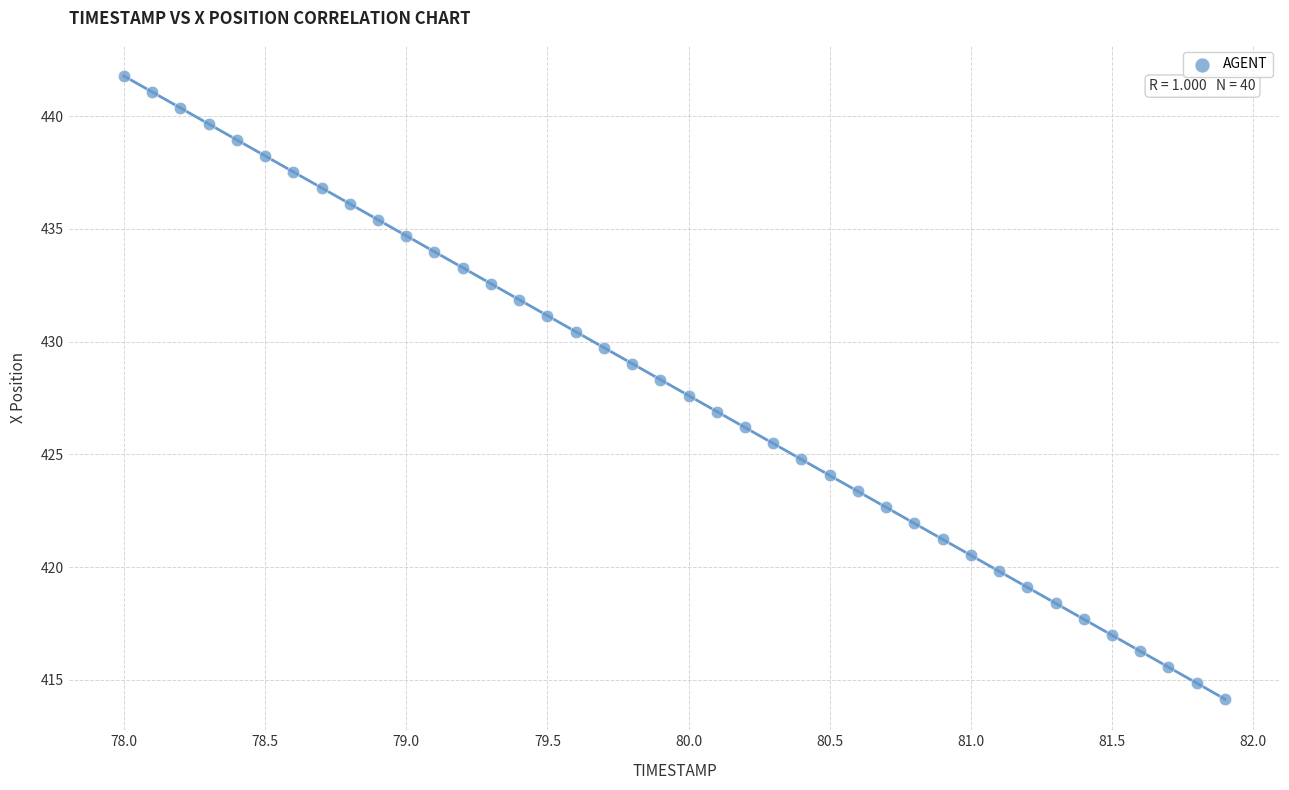

What is the range of Y values (max minus min)?

27.6